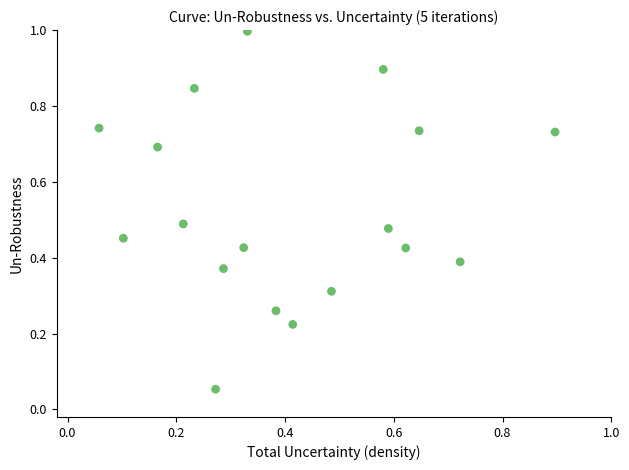

What is the range of Y values (max minus min)?

0.9